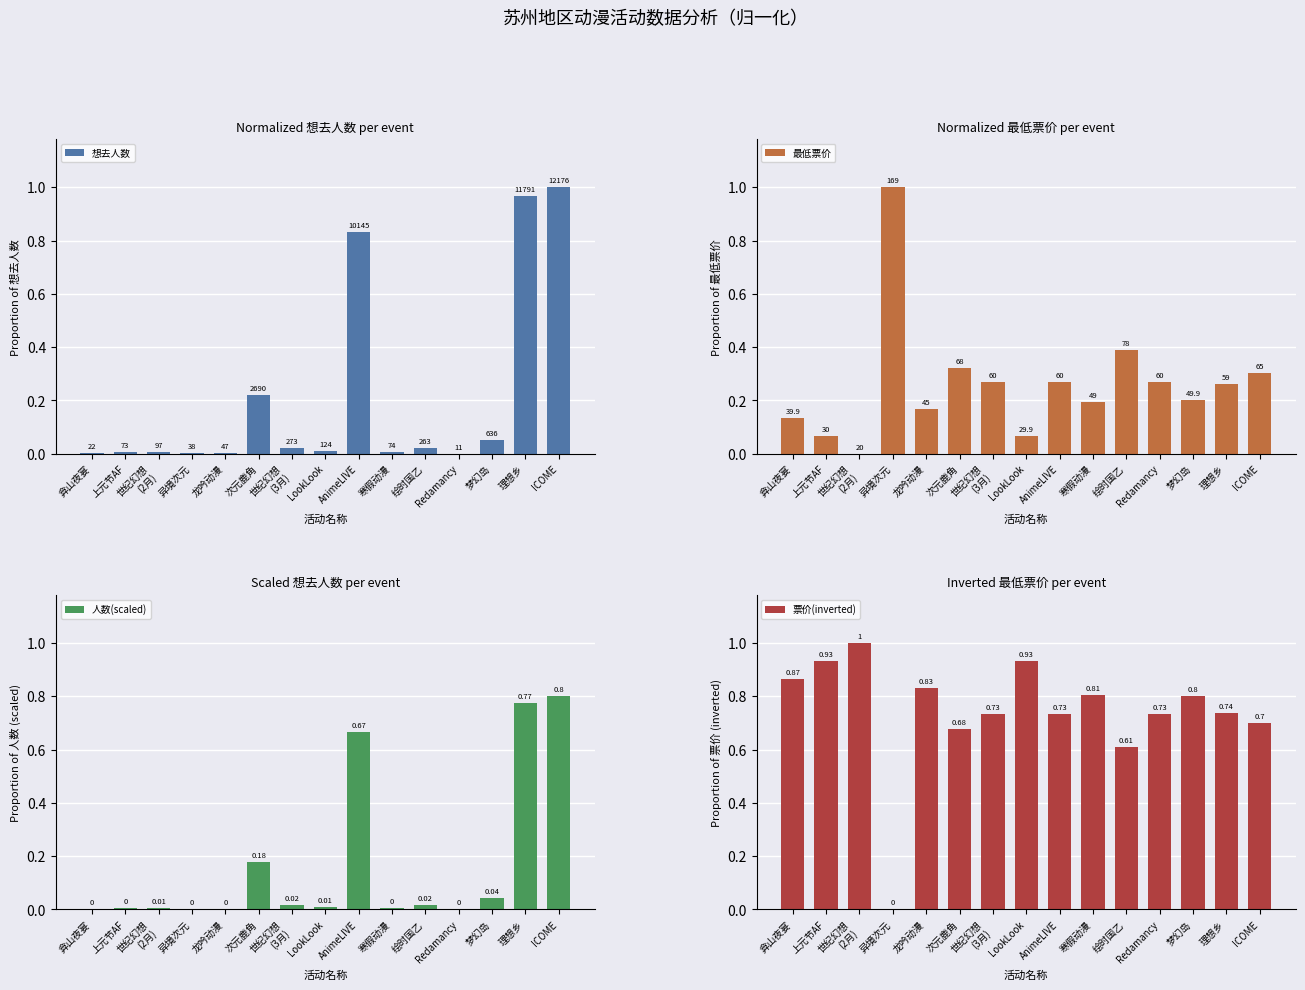

Rank the series at ICOME from lowest to highest value.

最低票价, 票价(inverted), 人数(scaled), 想去人数